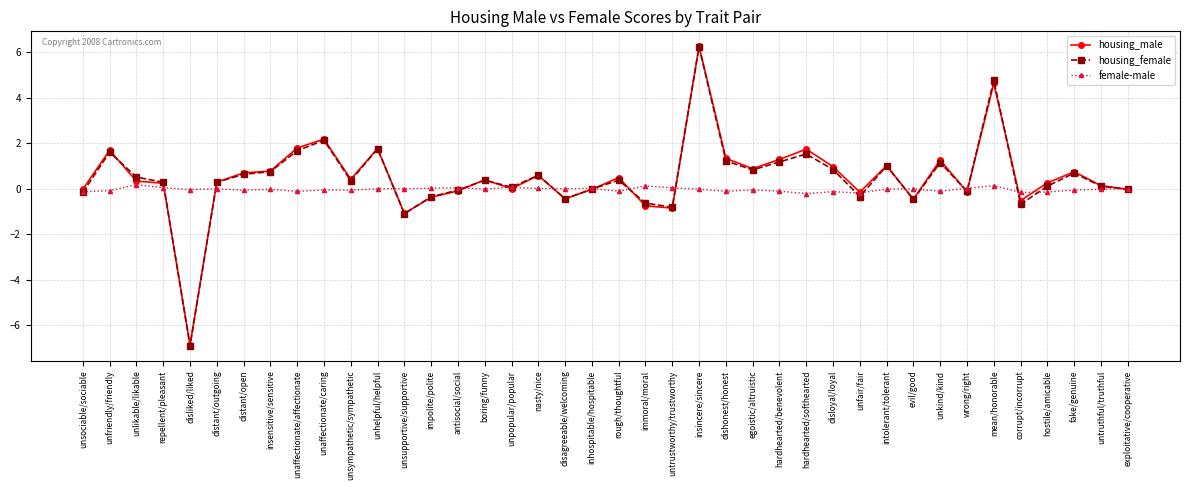

What is the label of the 32nd point from the right?

unaffectionate/affectionate